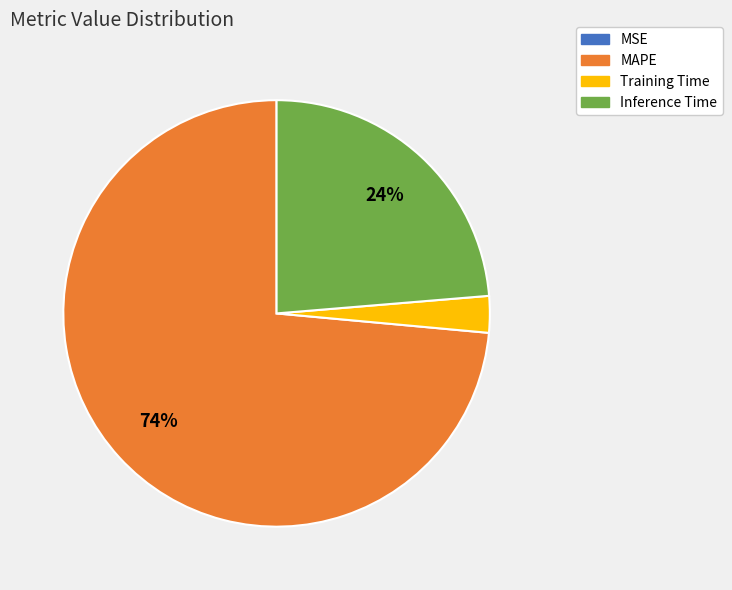

What percentage is the Training Time slice, to the nearest percent?

3%